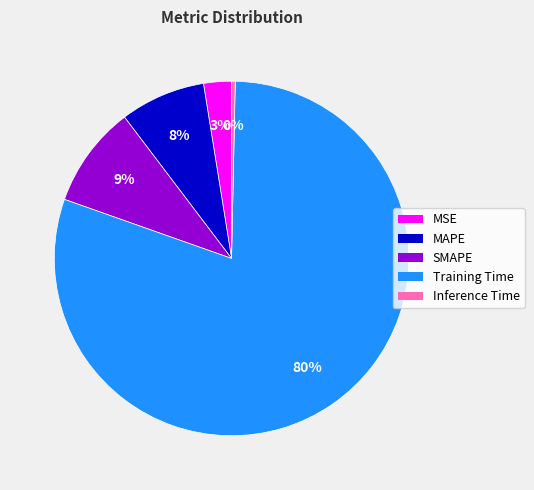

Which category accounts for the majority?

Training Time